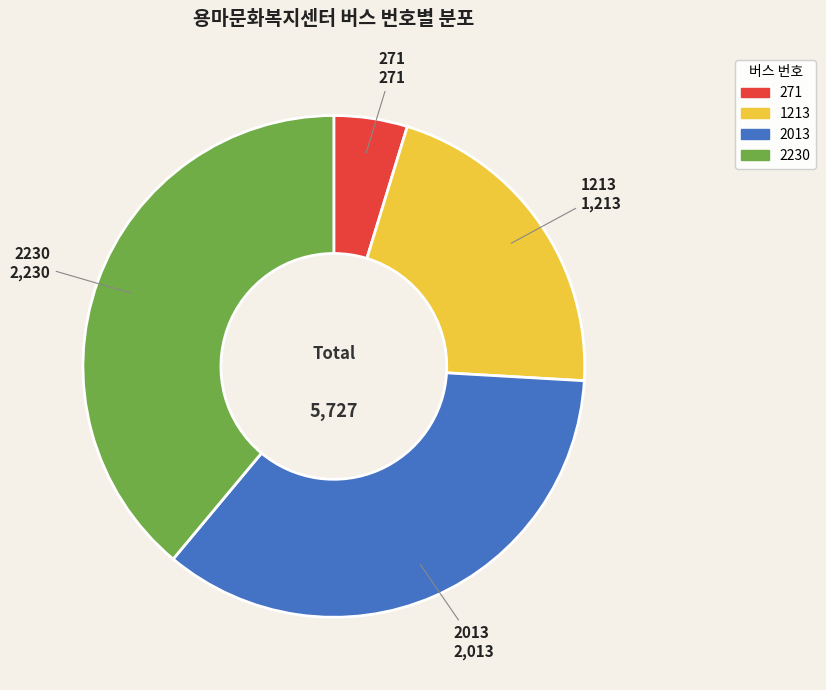

Which slice is the largest?

2230